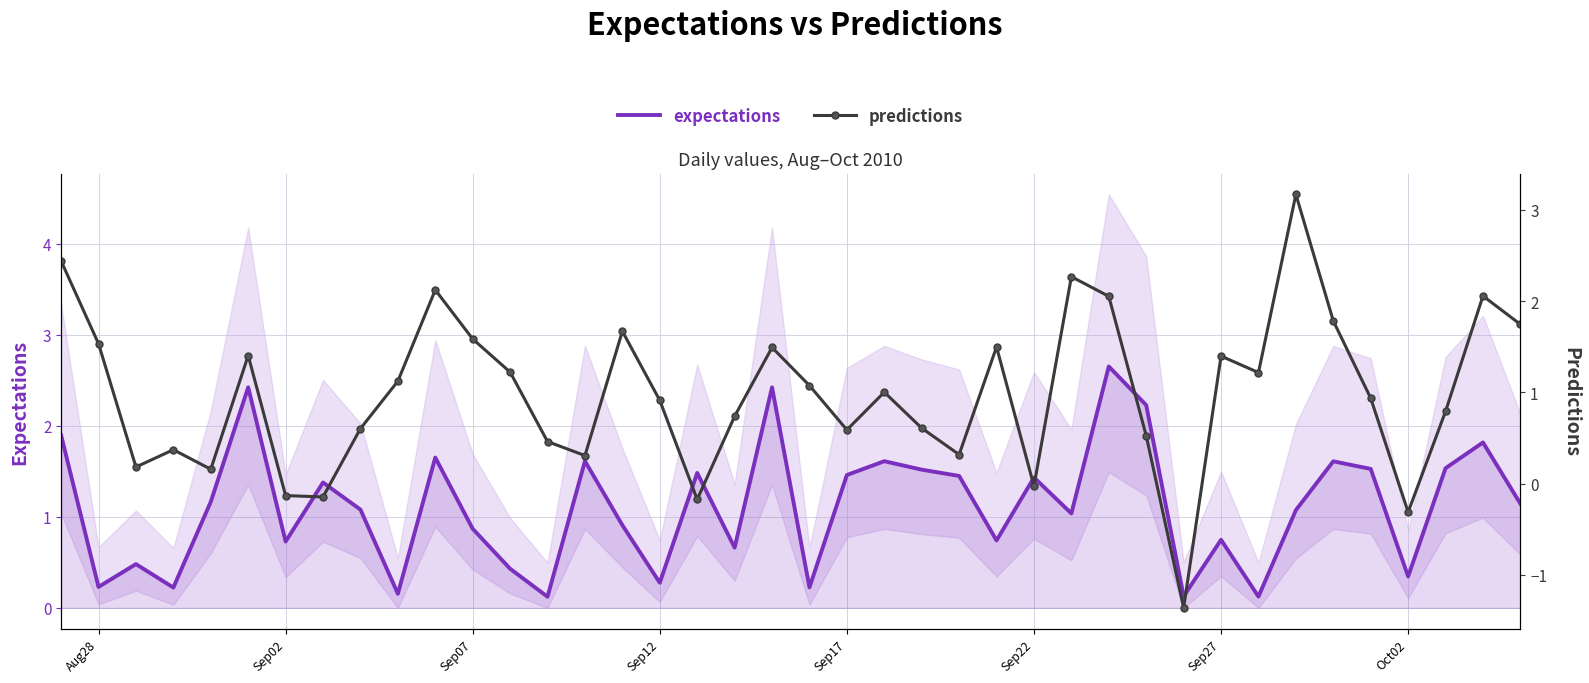

Which series has the largest total across all categories?

expectations